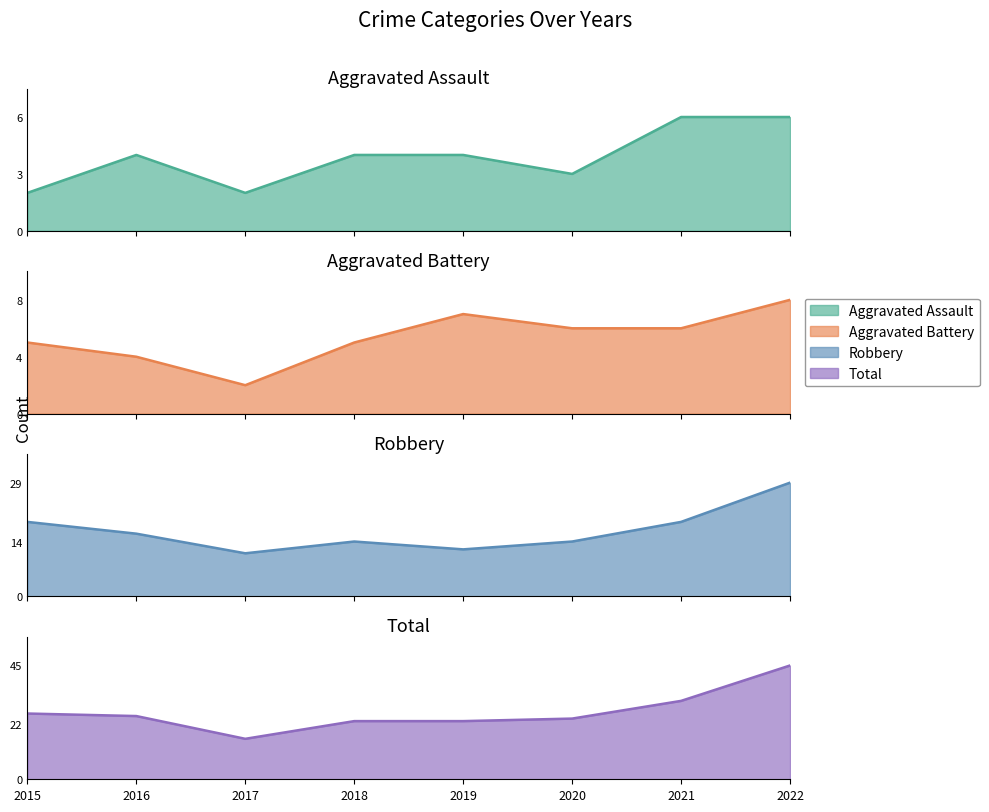

How many data points does each series have?

8